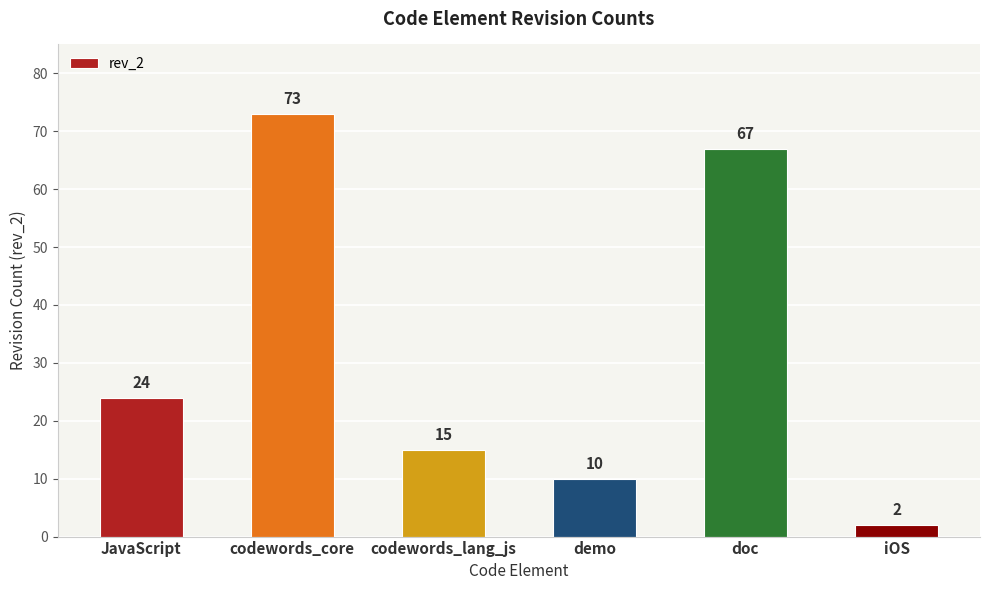

Which category has the lowest value across all series?

iOS